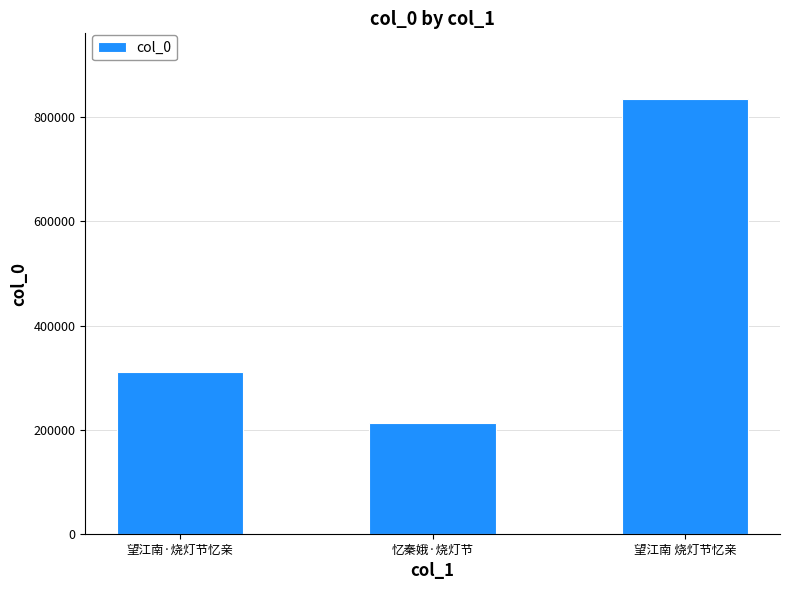

What is the greatest value displayed?

836055